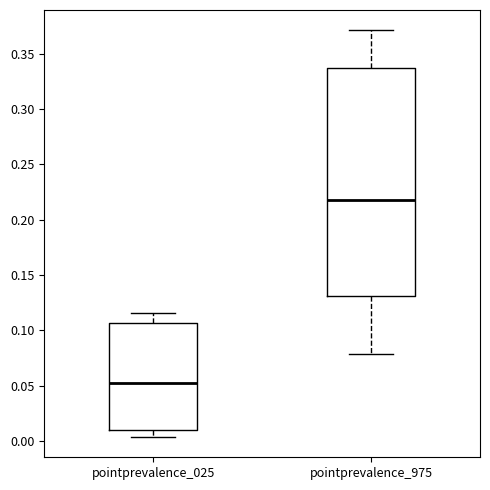

Reading left to right, transcribe this box plot: for each box, give where its median line is, the range the box spans, and where its two whiskers end, as read against the y-axis. The values are not printed on the chart, so give them approximately, as read against the axis.

pointprevalence_025: median 0.050, box 0.010 to 0.105, whiskers 0.005 to 0.115
pointprevalence_975: median 0.215, box 0.130 to 0.335, whiskers 0.080 to 0.370